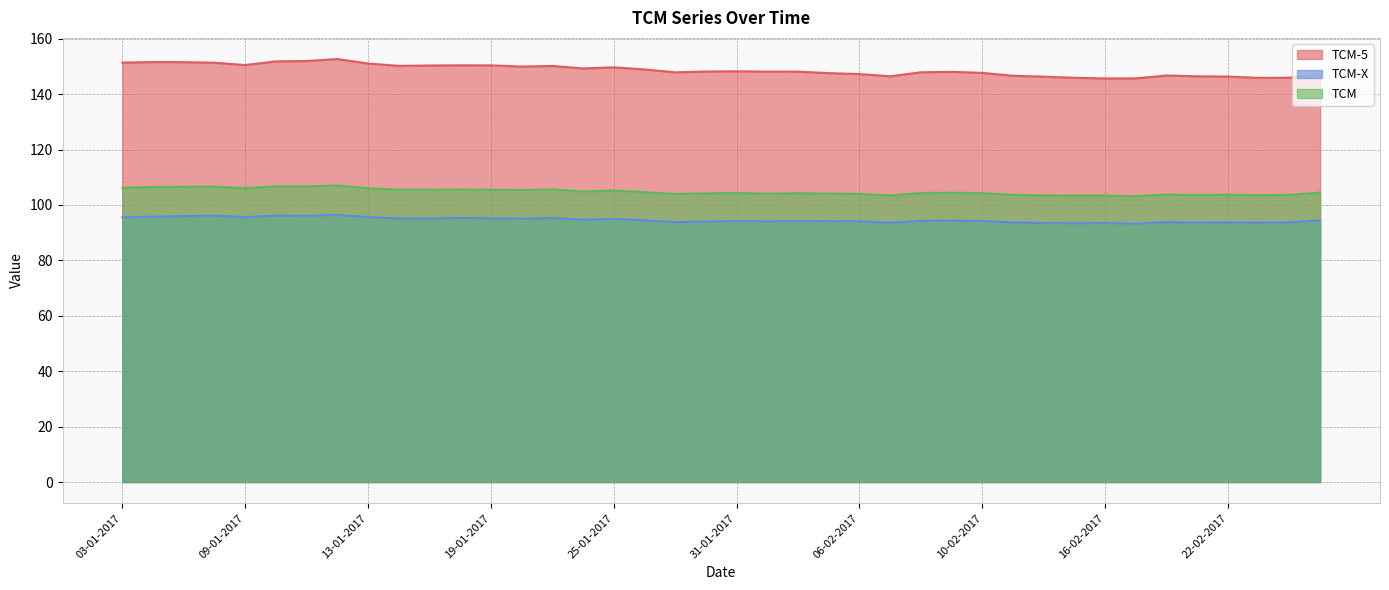

What is the average value of the TCM series?

104.8